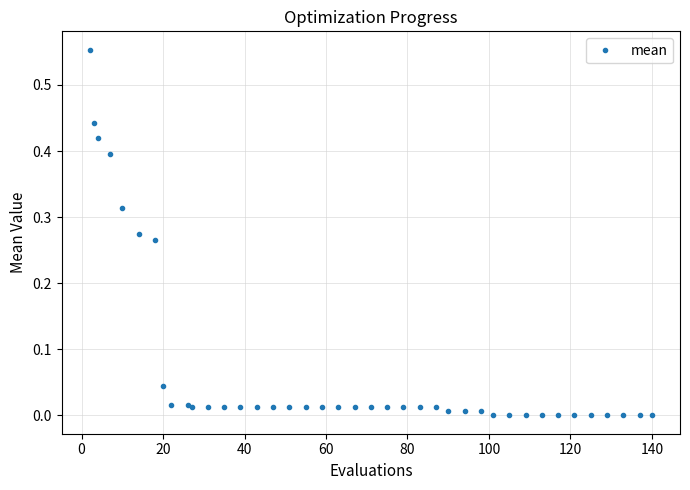

What is the sum of all values?

3.0